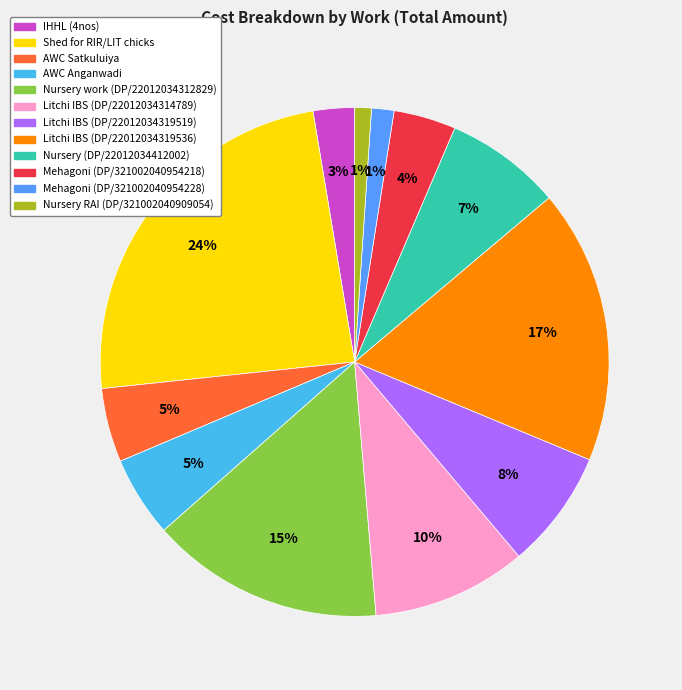

Which category has the biggest portion of the pie?

Shed for RIR/LIT chicks